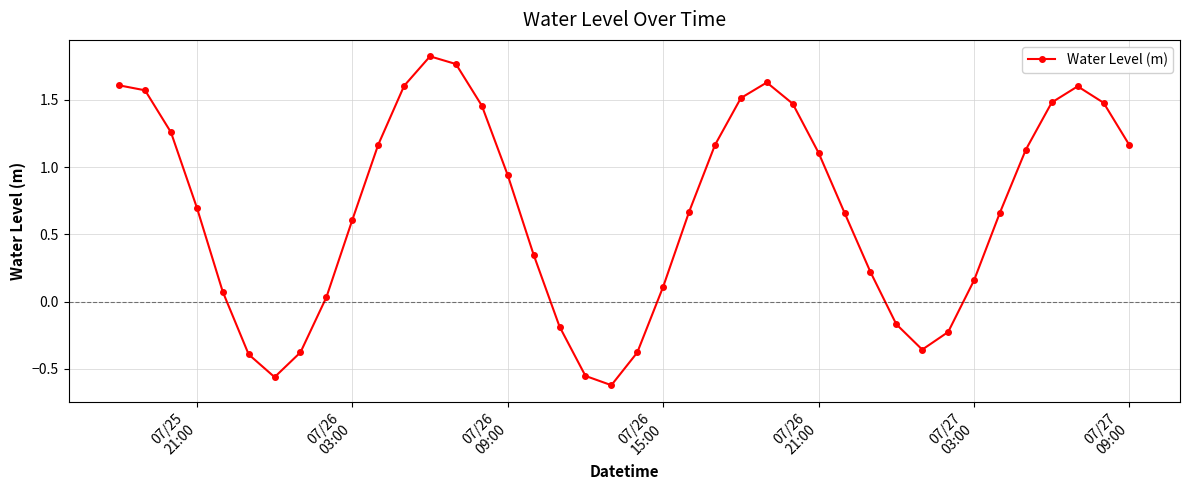

How many positive values are there?

30